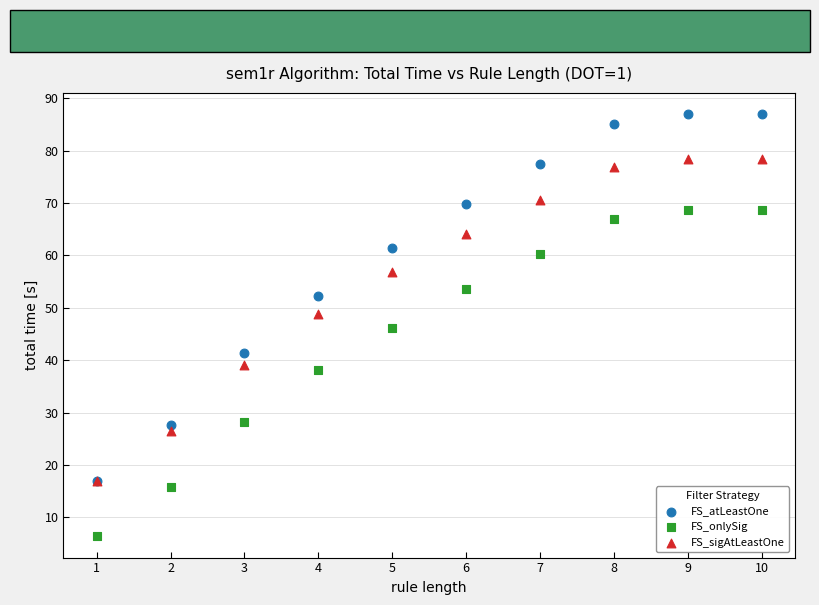

Which series reaches the maximum Y coordinate?

FS_atLeastOne